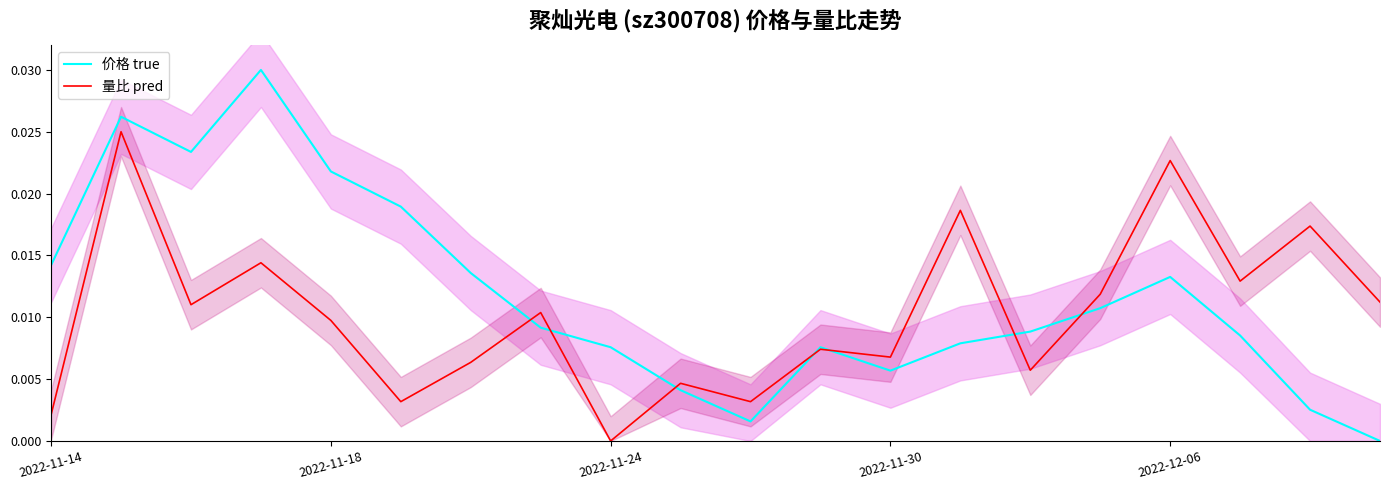

Which series has the largest range (max minus min)?

价格 true